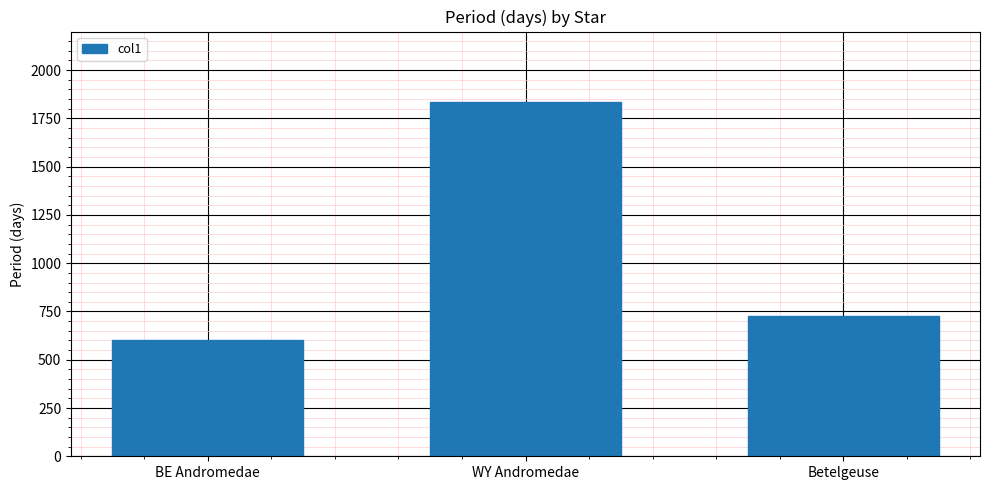

How many categories are shown in the chart?

3